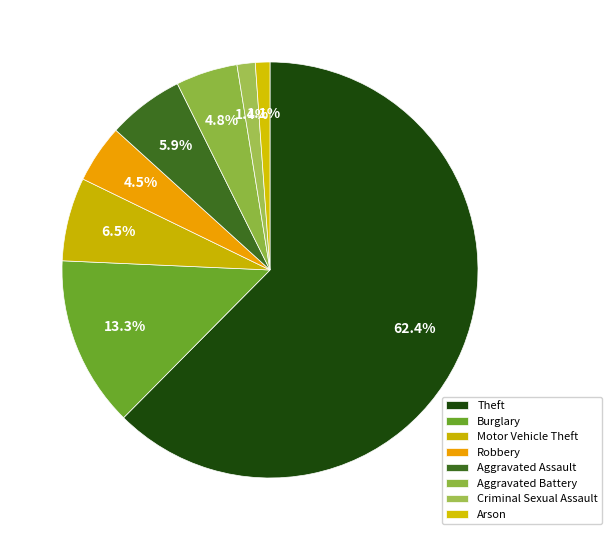

What is the ratio of the value at Aggravated Assault to the value at Criminal Sexual Assault?

4.2